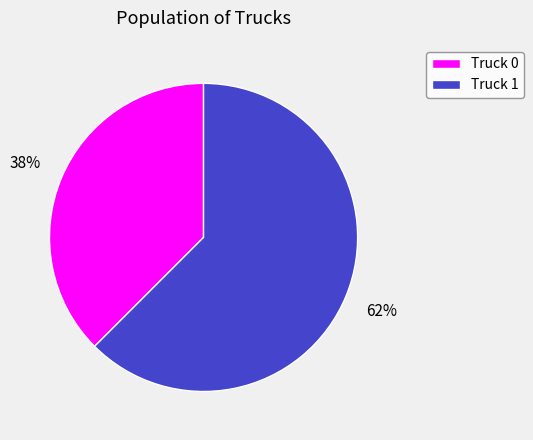

How many slices are in this pie chart?

2